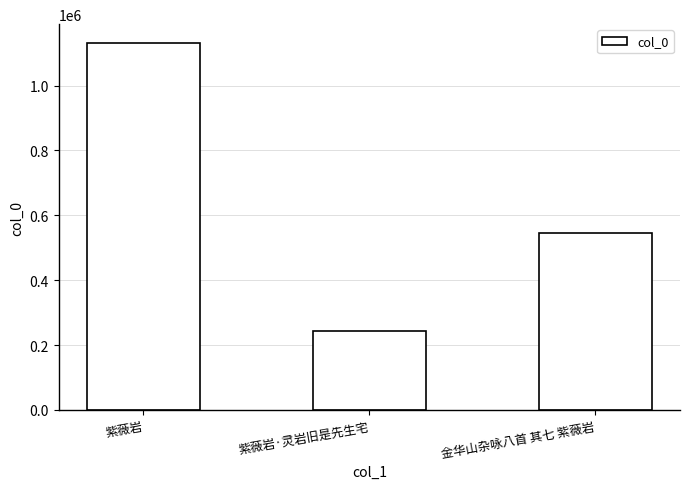

How many distinct data groups are displayed?

1